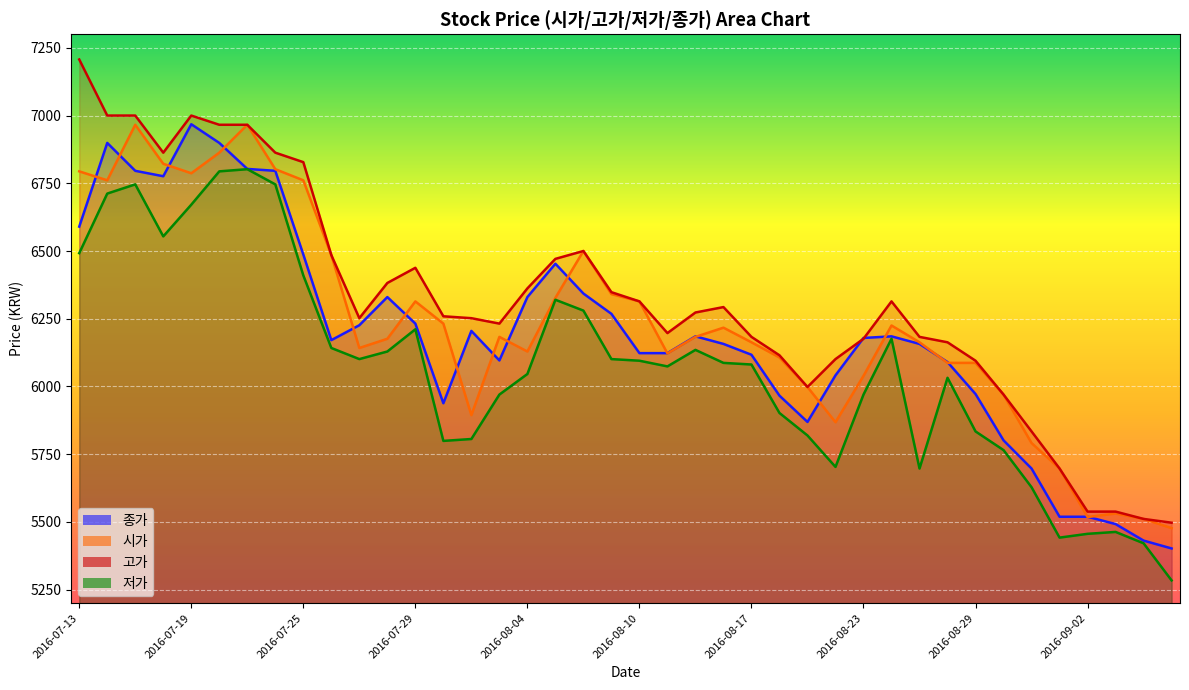

Where does the 고가 series first go above 6273?

2016-07-13